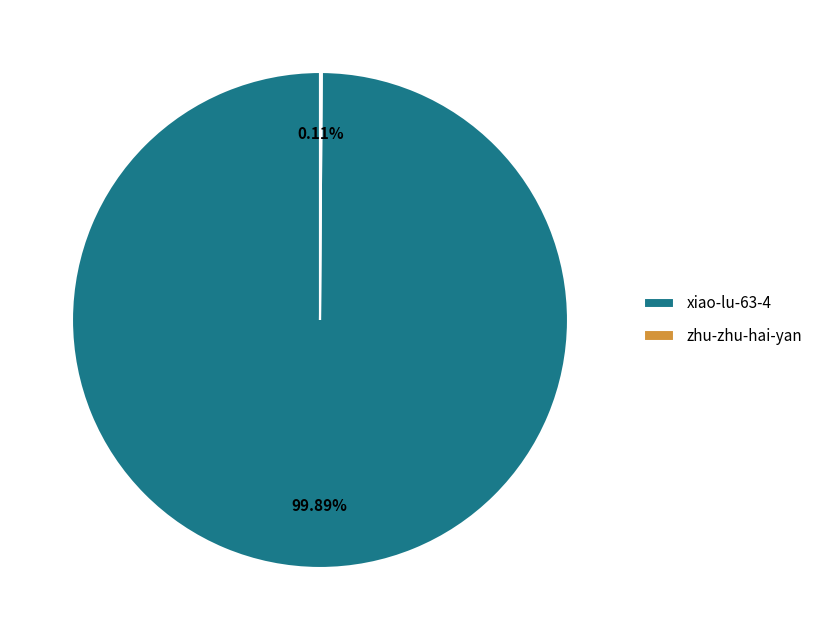

Is xiao-lu-63-4 the majority of the pie?

Yes